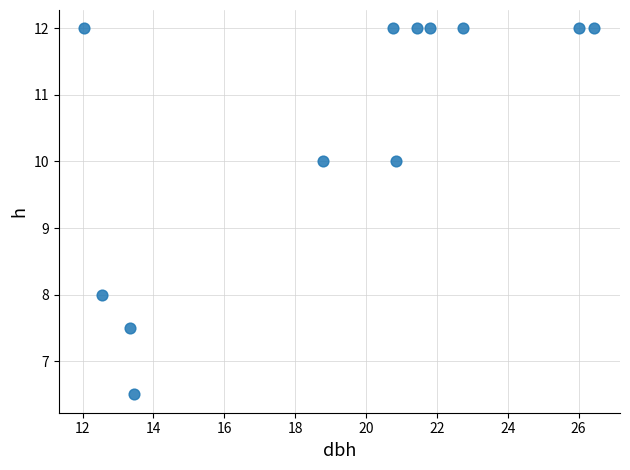

What is the range of Y values (max minus min)?

5.5